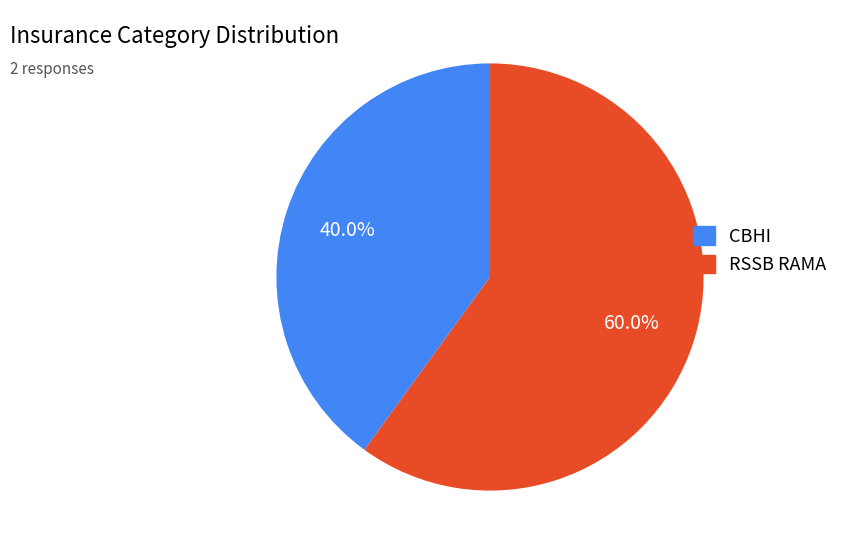

What is the total percentage of RSSB RAMA and CBHI?

100.0%